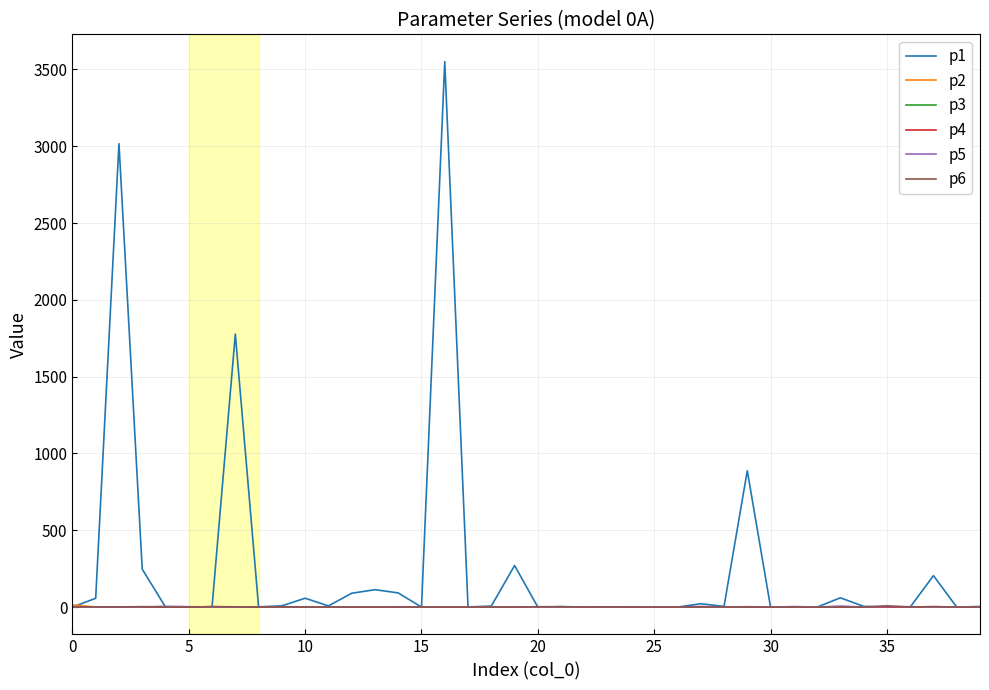

Which series has the largest total across all categories?

p1